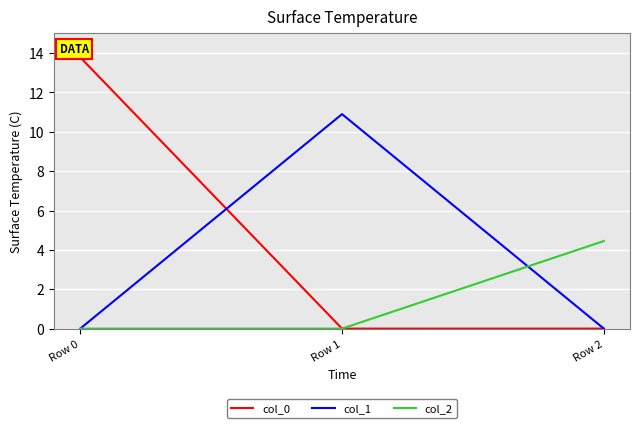

What is the greatest value displayed?

13.8